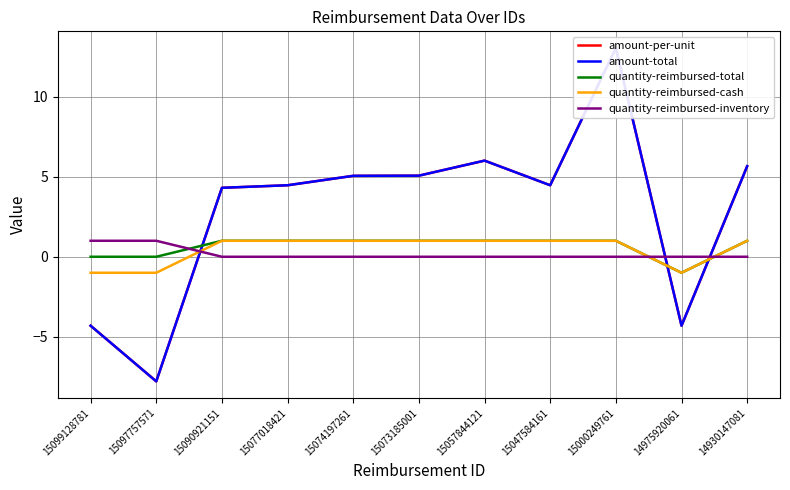

What is the greatest value displayed?

13.1